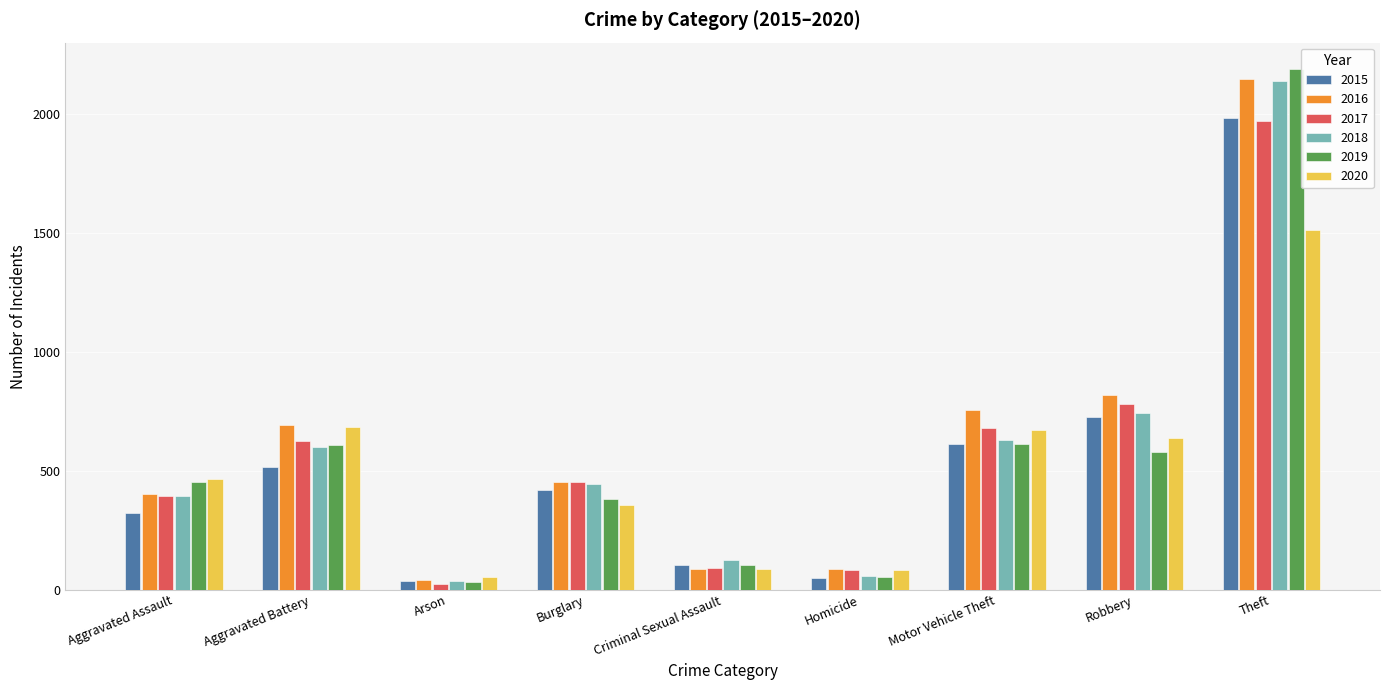

What is the value of the 2020 bar at the 3rd from the left?

55